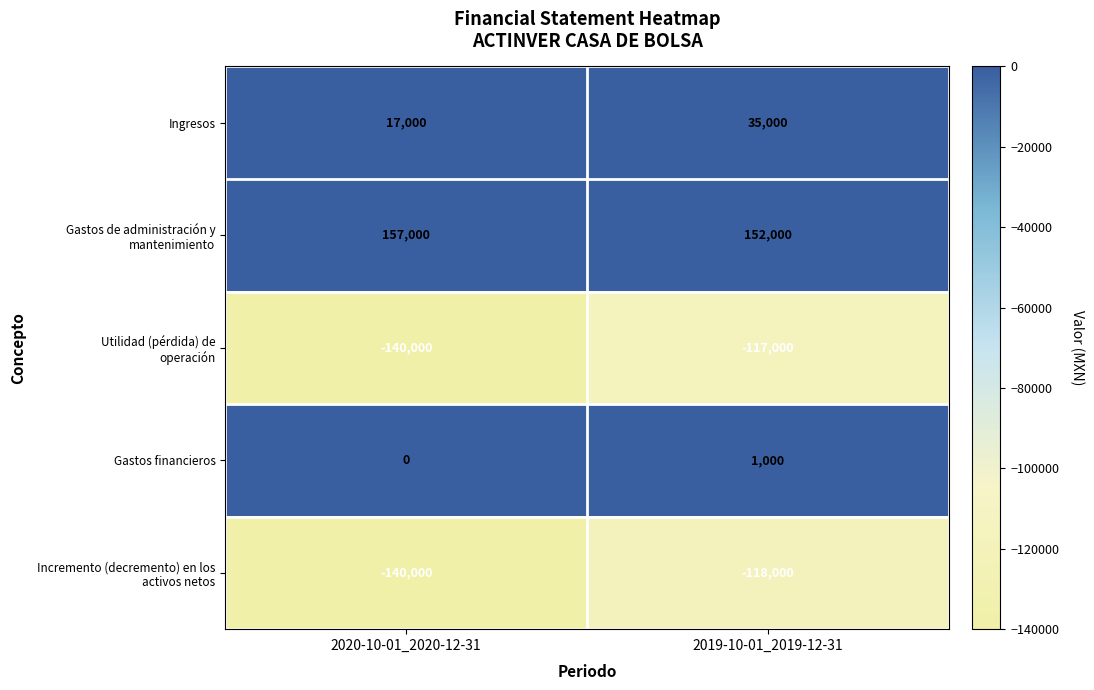

The value of Ingresos at 2020-10-01_2020-12-31 is 17000. True or false?

True